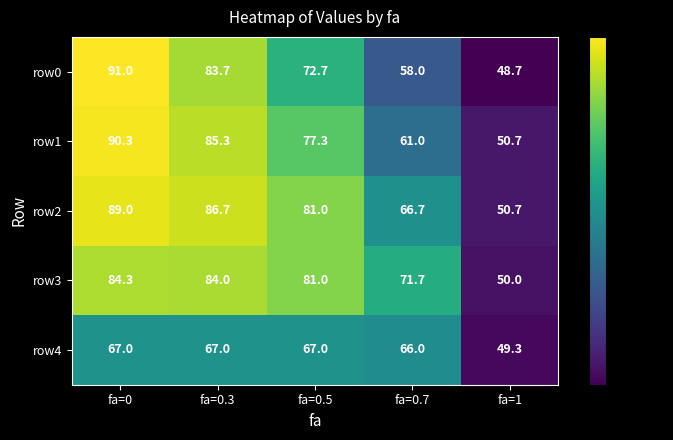

At fa=0, list the series in order from smallest to largest.

row4, row3, row2, row1, row0